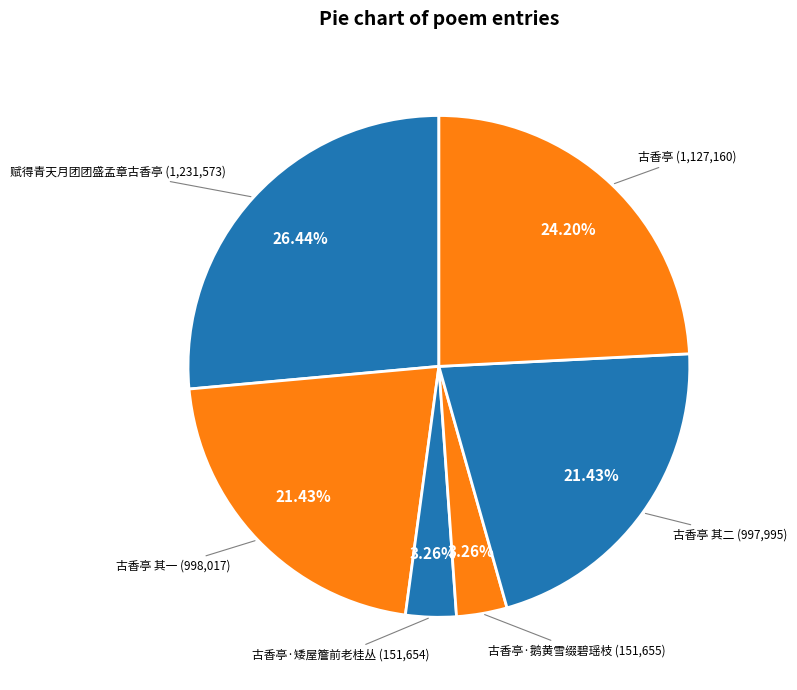

Which slice is the smallest?

古香亭·矮屋簷前老桂丛